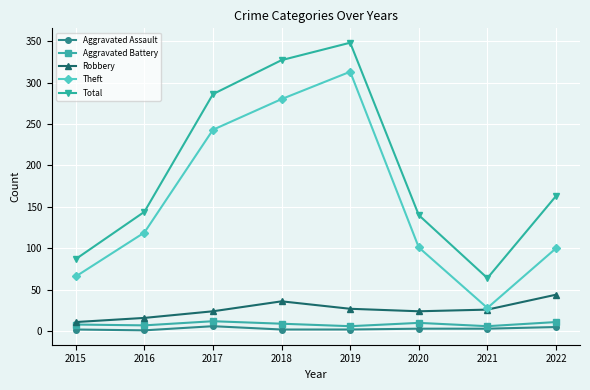

At which category does the chart reach its peak across all series?

2019